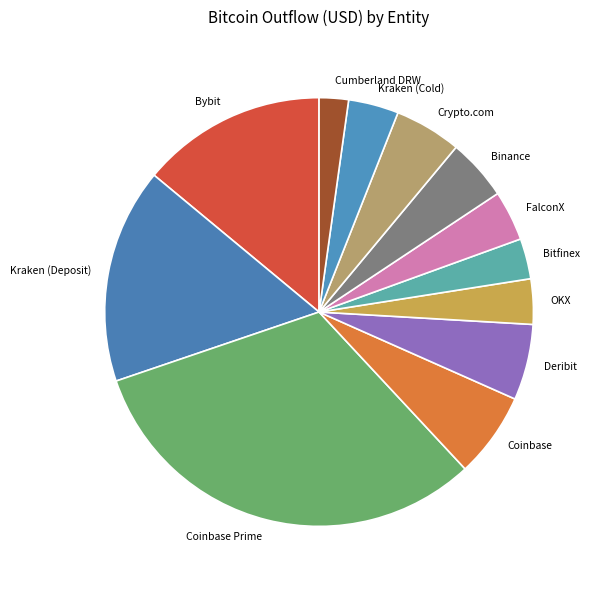

Do Crypto.com and Bybit together represent more than half of the pie?

No